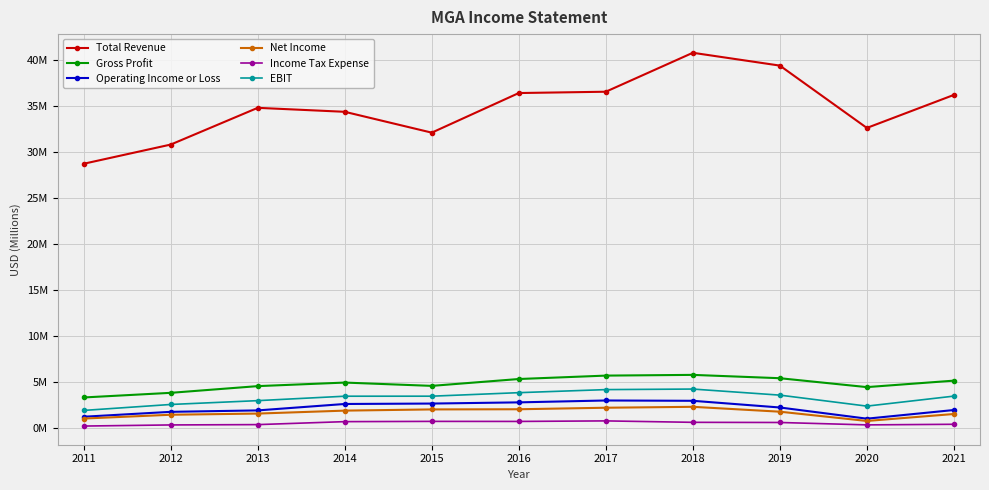

True or false: Operating Income or Loss and Gross Profit intersect in this chart.

False